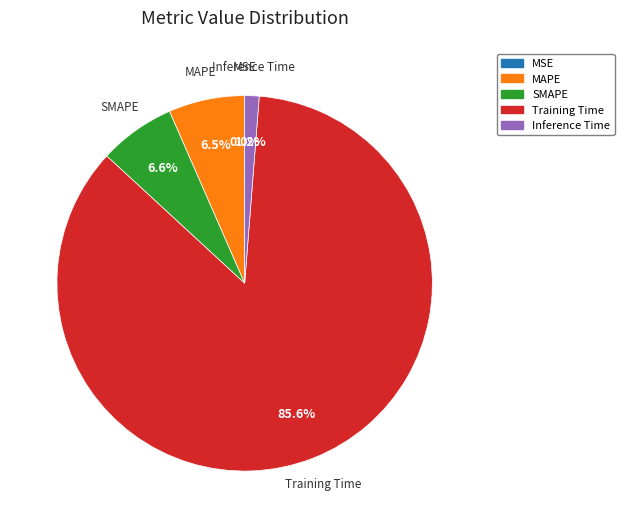

What percentage is NOT represented by SMAPE?

93.4%